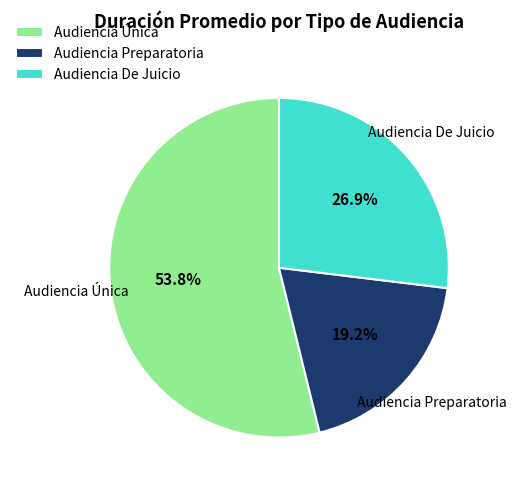

To the nearest percent, what is the combined percentage of Audiencia De Juicio and Audiencia Preparatoria?

46%